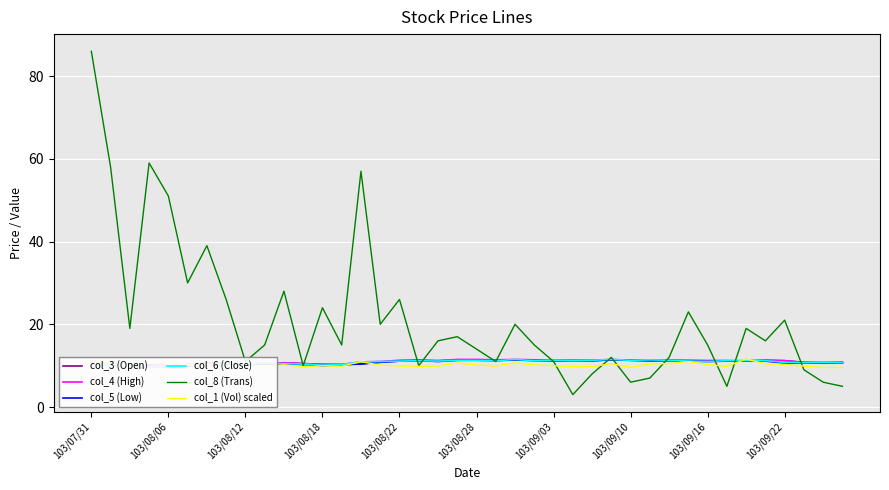

What are all the series names shown in the legend?

col_3 (Open), col_4 (High), col_5 (Low), col_6 (Close), col_8 (Trans), col_1 (Vol) scaled